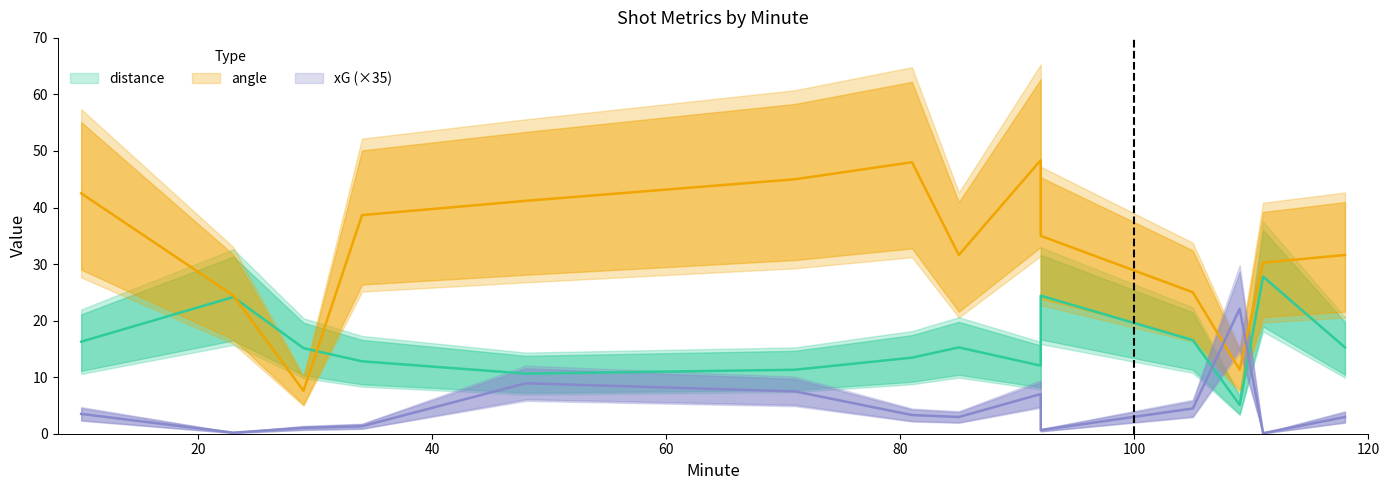

Reading left to right, extract all data points from this chart.

distance: 10=16.3	23=24.2	29=15.1	34=12.8	48=10.6	71=11.3	81=13.5	85=15.3	92=12.0	92=24.4	105=16.6	109=5.1	111=27.8	118=15.3
angle: 10=42.5	23=24.4	29=7.6	34=38.7	48=41.2	71=45.0	81=48.0	85=31.6	92=48.4	92=35.0	105=25.0	109=11.3	111=30.3	118=31.6
xG: 10=3.5	23=0.2	29=1.0	34=1.3	48=8.9	71=7.5	81=3.3	85=3.0	92=7.0	92=0.6	105=4.5	109=22.1	111=0.1	118=3.0